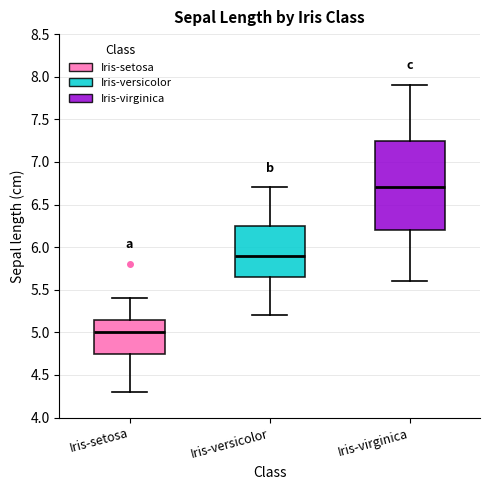

Which box's median line is the lowest?

Iris-setosa